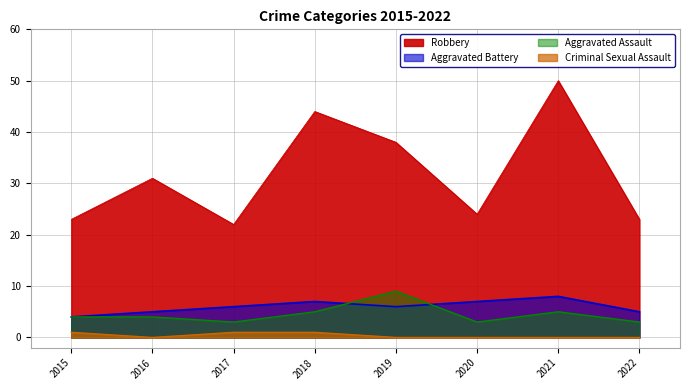

The value of Aggravated Battery at 2015 is 7. True or false?

False